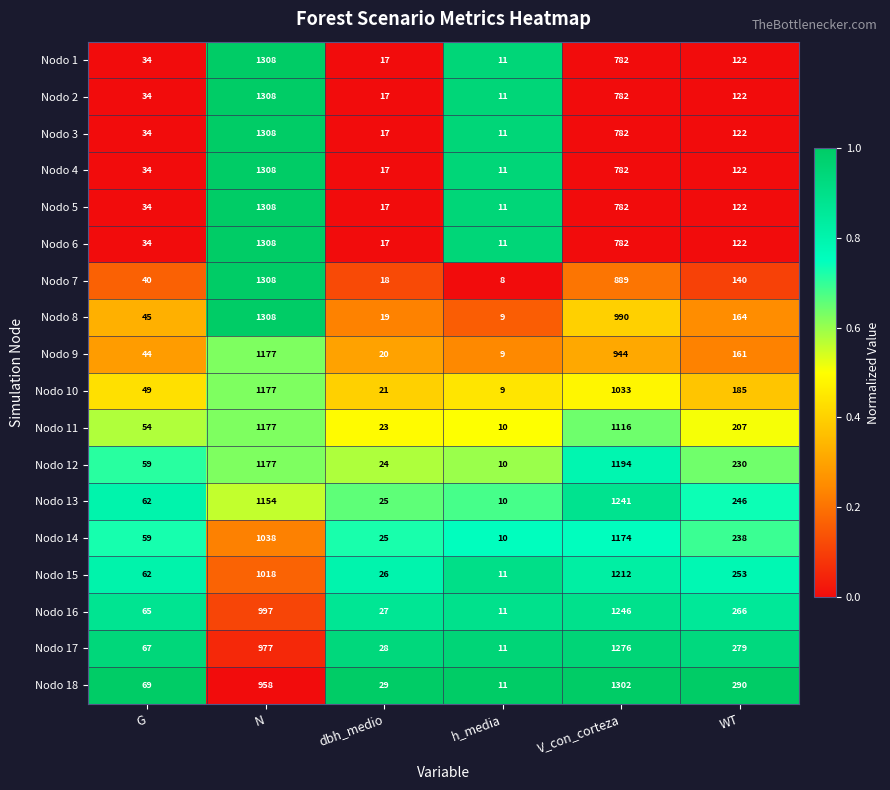

True or false: Nodo 15 has a value of 26 at dbh_medio.

True